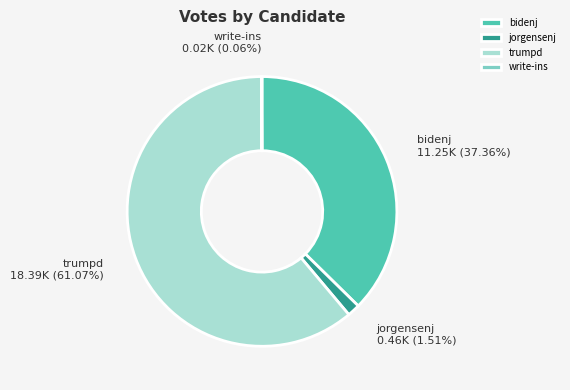

What is the largest slice in the pie chart?

trumpd